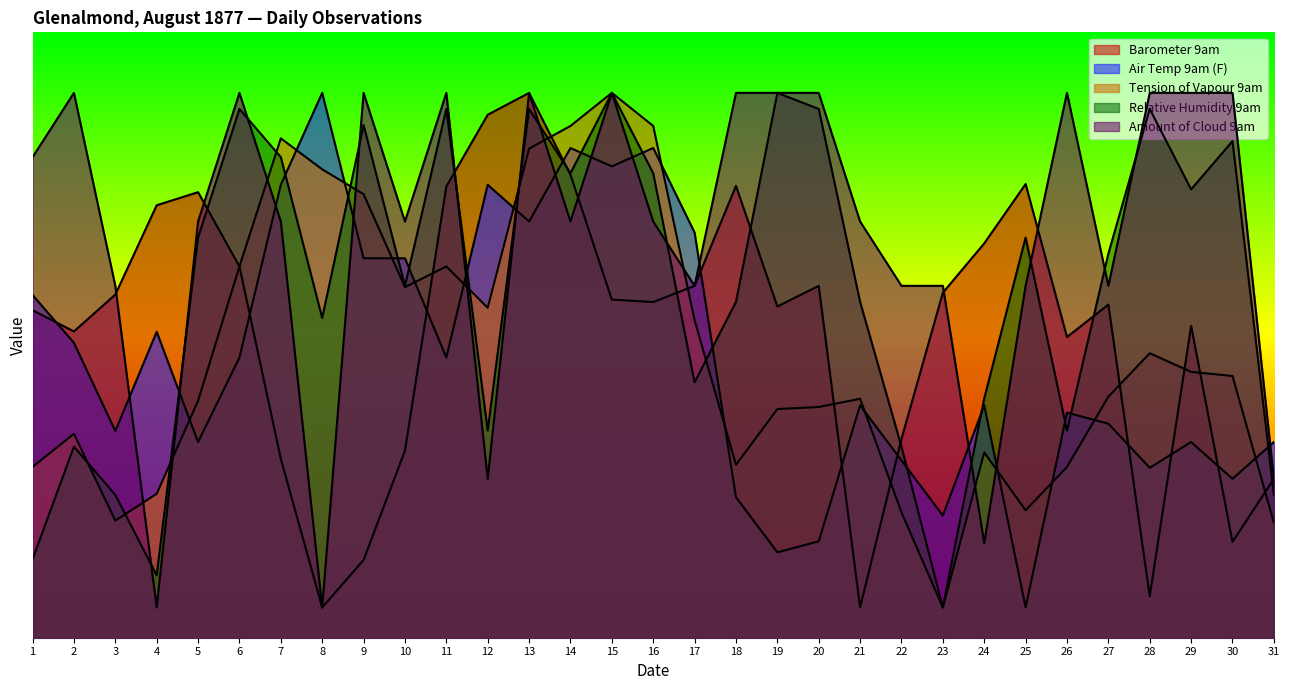

What is the difference between the maximum and minimum values in the Tension of Vapour 9am series?

85.0